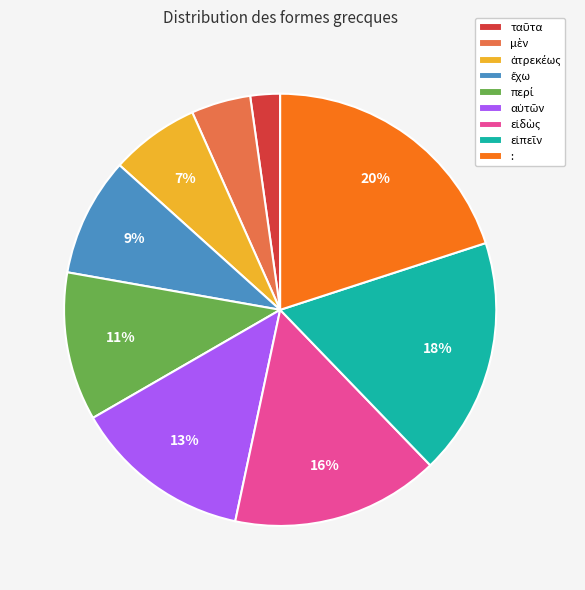

To the nearest percent, what is the average slice percentage?

11%